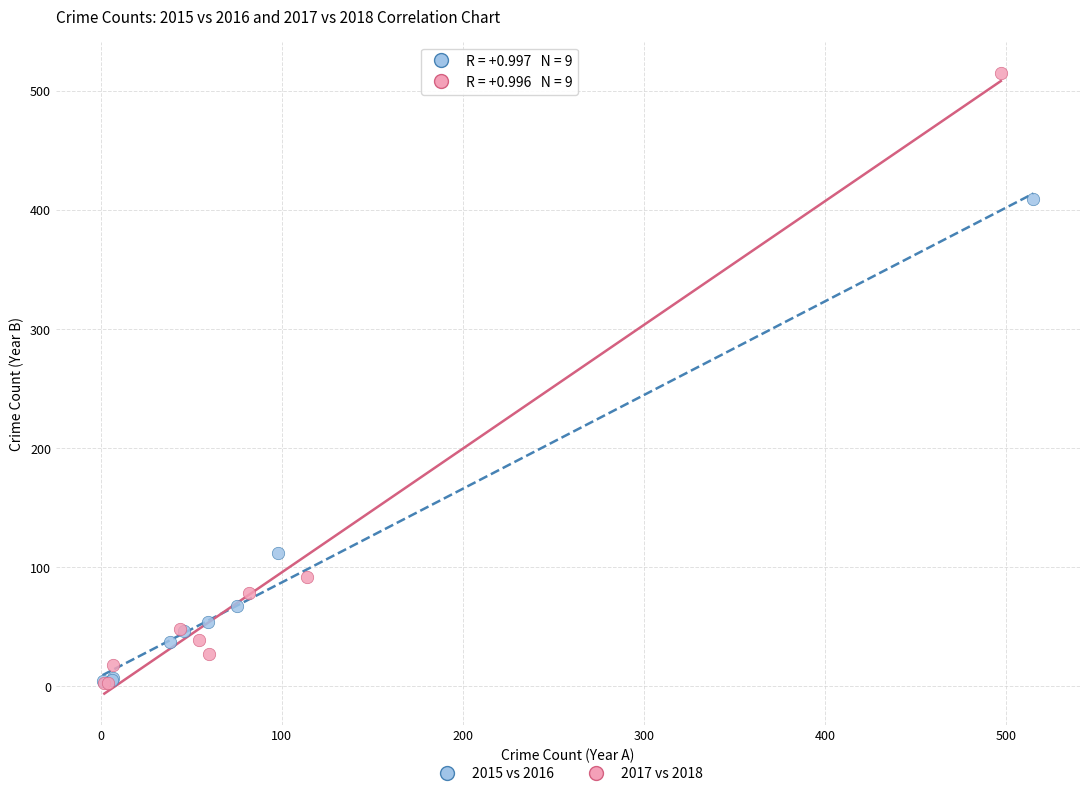

Which series has the largest Y range (max minus min)?

2017 vs 2018